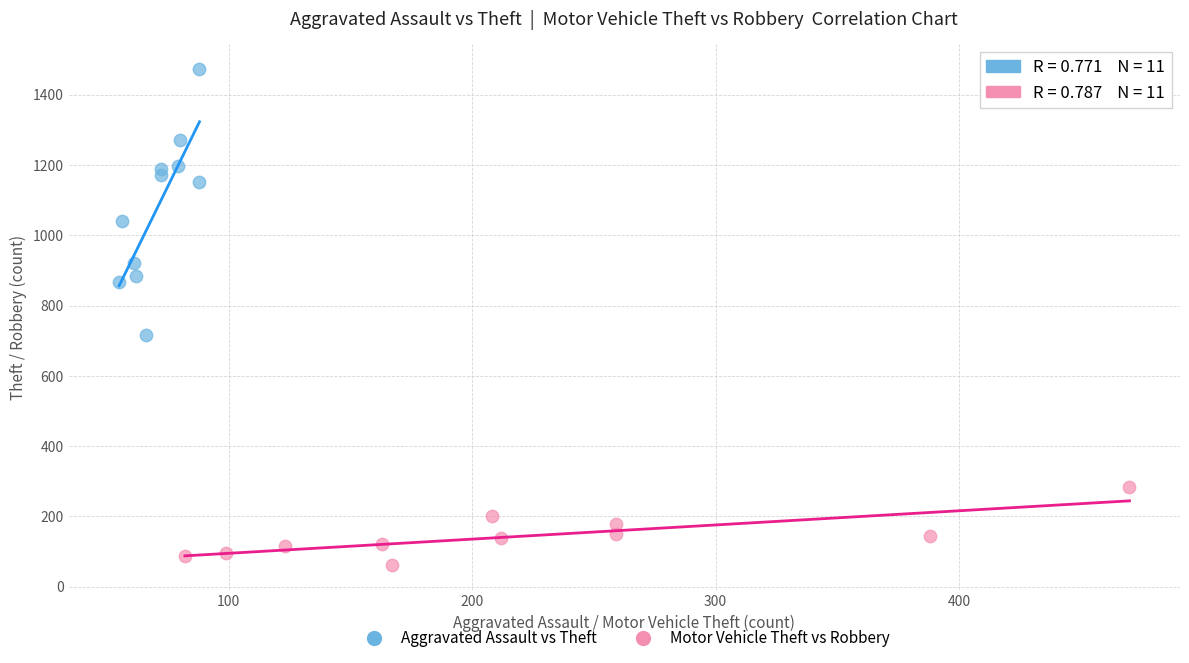

Which series reaches the maximum Y coordinate?

Aggravated Assault vs Theft